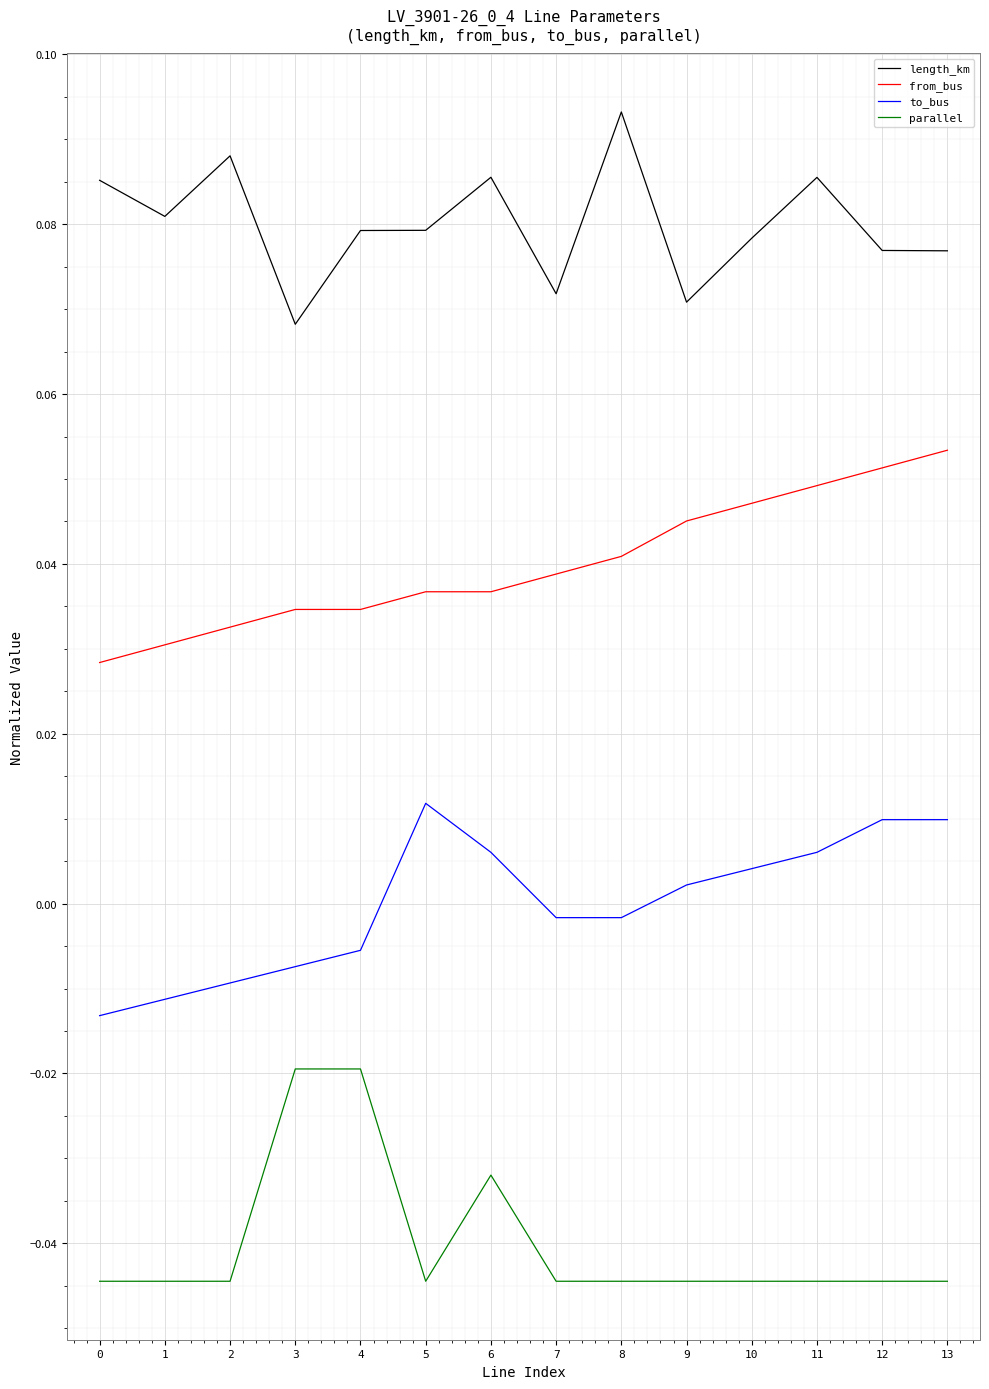

What are all the series names shown in the legend?

length_km, from_bus, to_bus, parallel